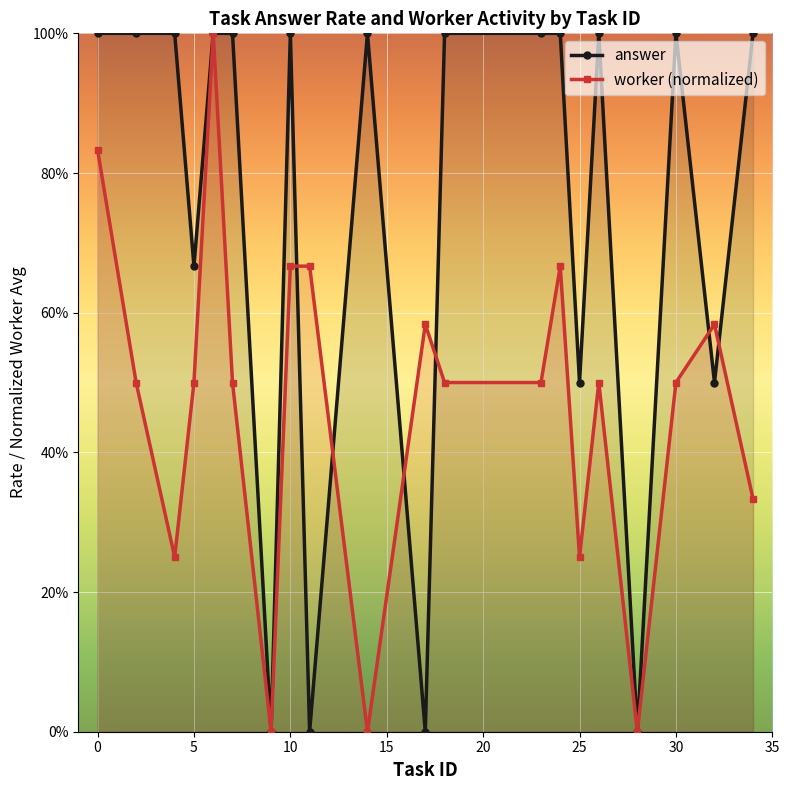

How many times do answer and worker (normalized) cross each other?

6